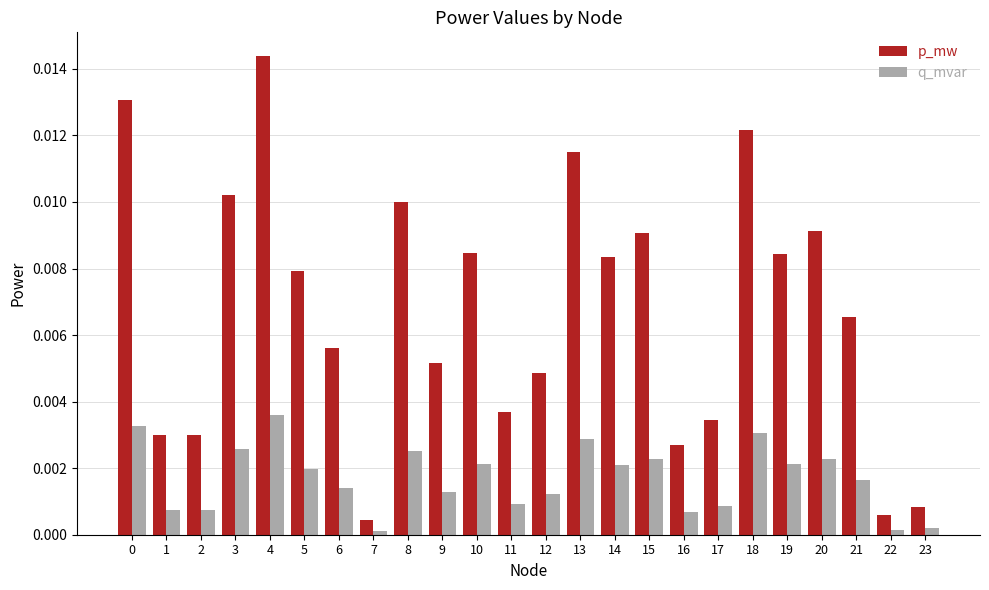

True or false: q_mvar has a value of 0.0 at 18.

True